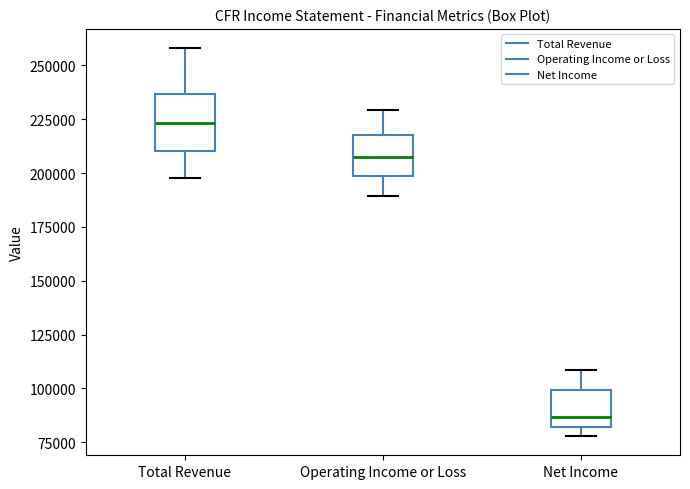

Reading left to right, transcribe this box plot: for each box, give where its median line is, the range the box spans, and where its two whiskers end, as read against the y-axis. The values are not printed on the chart, so give them approximately, as read against the axis.

Total Revenue: median 225000, box 210000 to 235000, whiskers 200000 to 260000
Operating Income or Loss: median 205000, box 200000 to 220000, whiskers 190000 to 230000
Net Income: median 85000, box 80000 to 100000, whiskers 80000 (just below the box's lower edge) to 110000